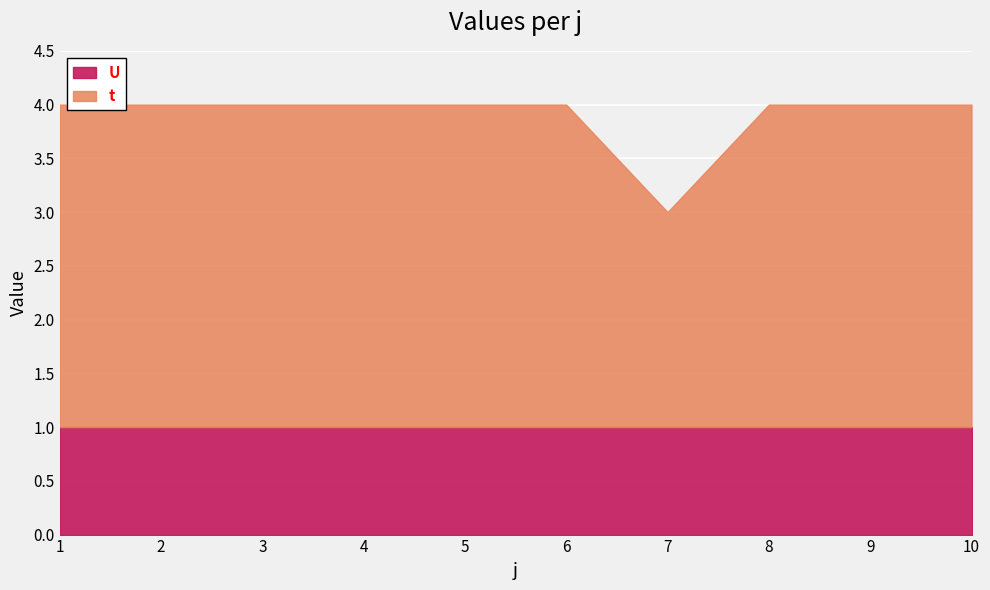

Which has a higher value, 7 or 4?

4